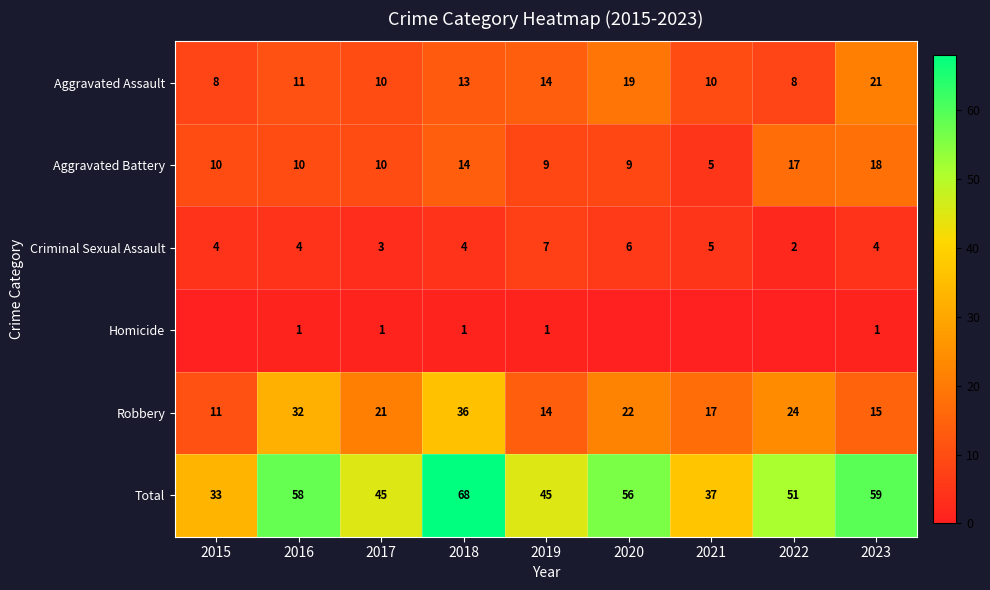

Is it true that Robbery equals 28 at 2021?

False